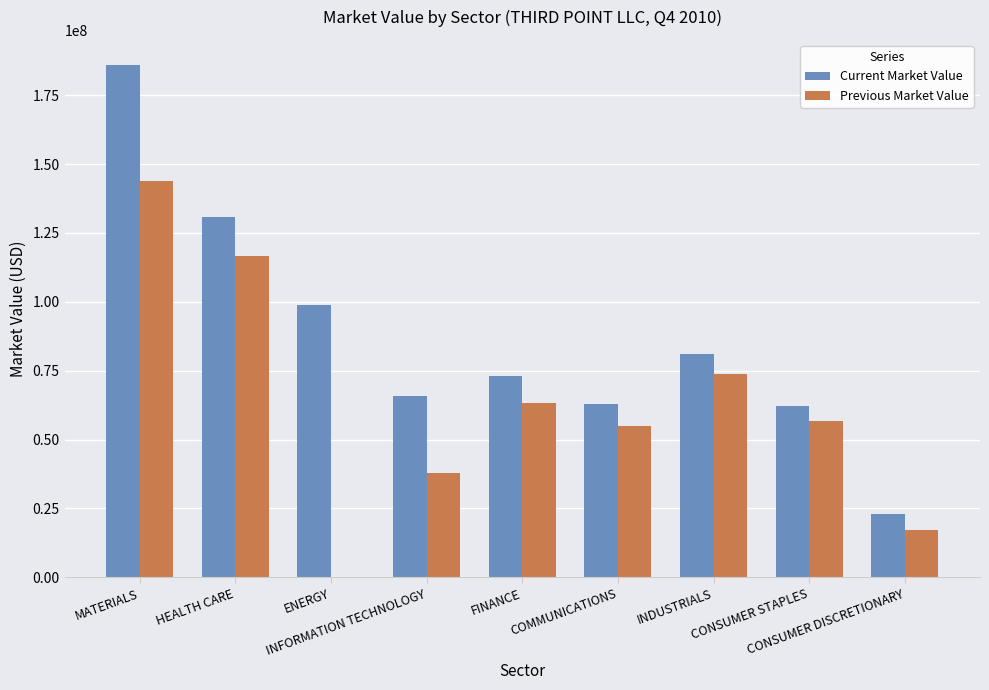

What is the maximum value for Previous Market Value?

144040000